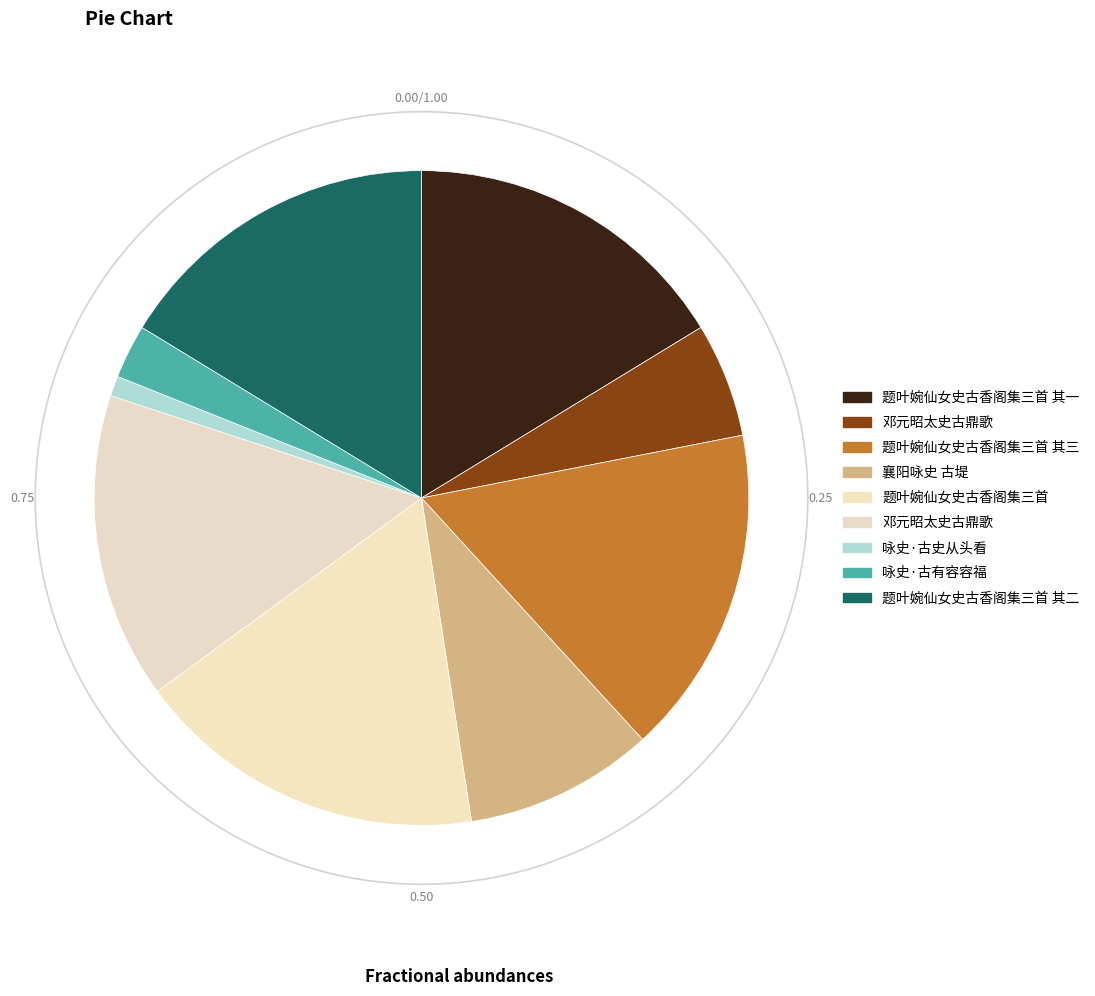

True or false: 题叶婉仙女史古香阁集三首 其三 accounts for 11% of the total.

False